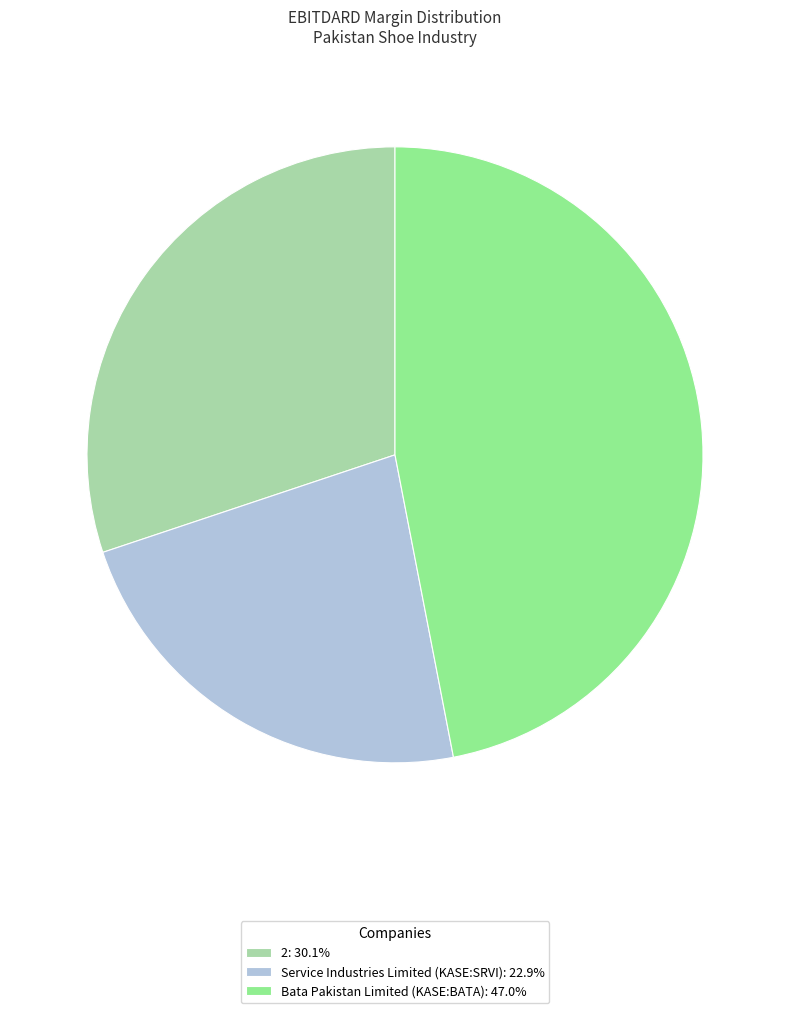

Does any single category account for the majority?

No